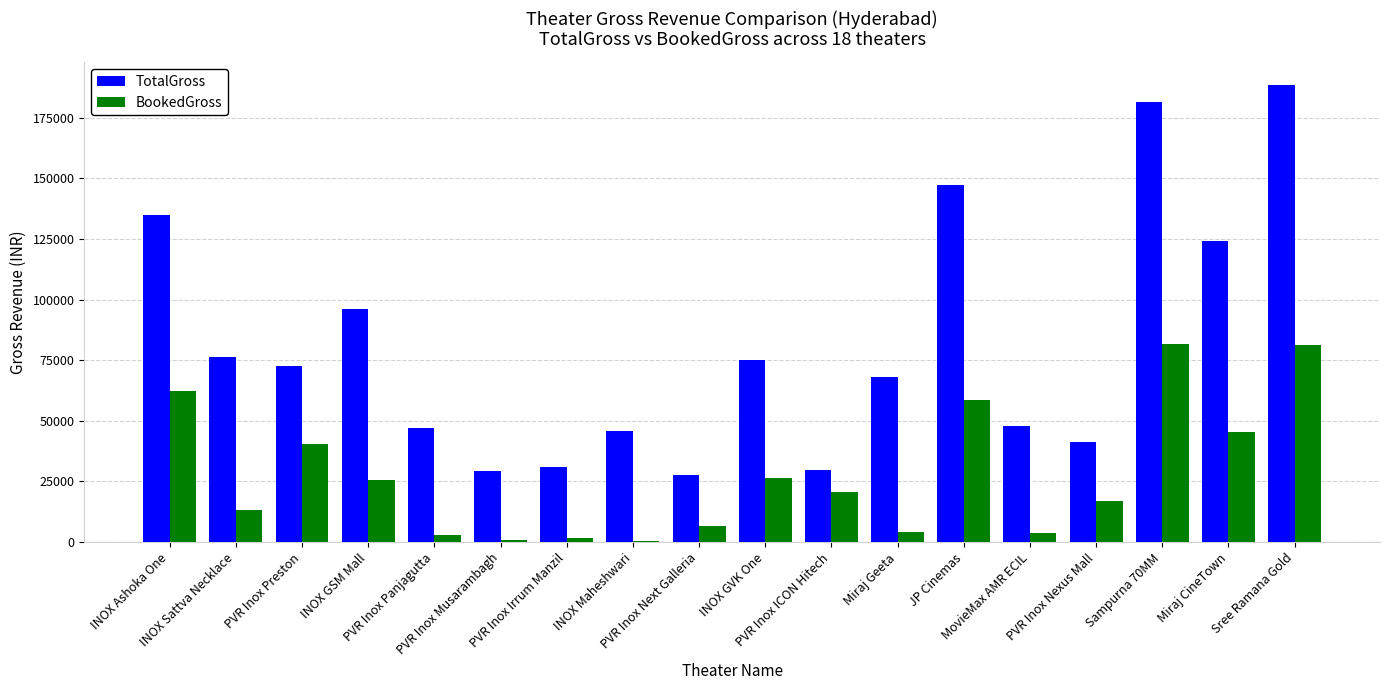

Rank the series by their maximum value, from lowest to highest.

BookedGross, TotalGross